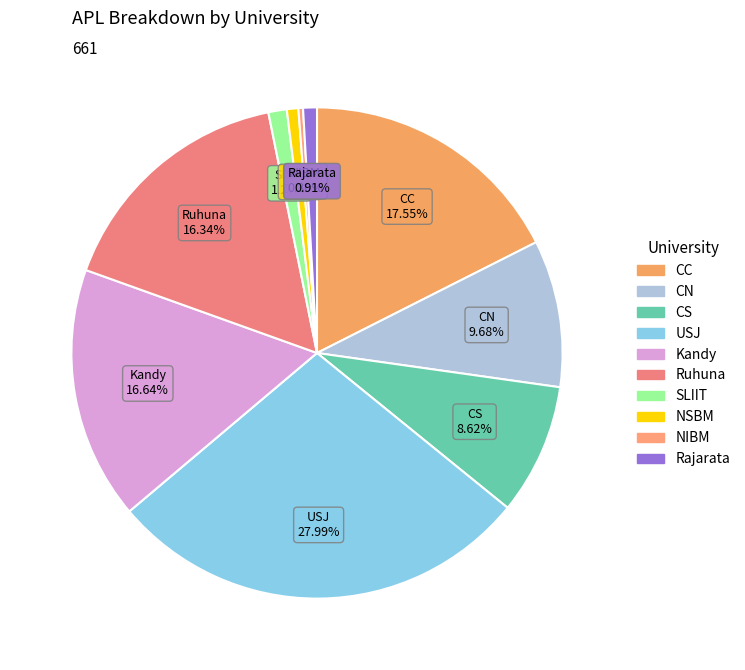

How many slices are in this pie chart?

10